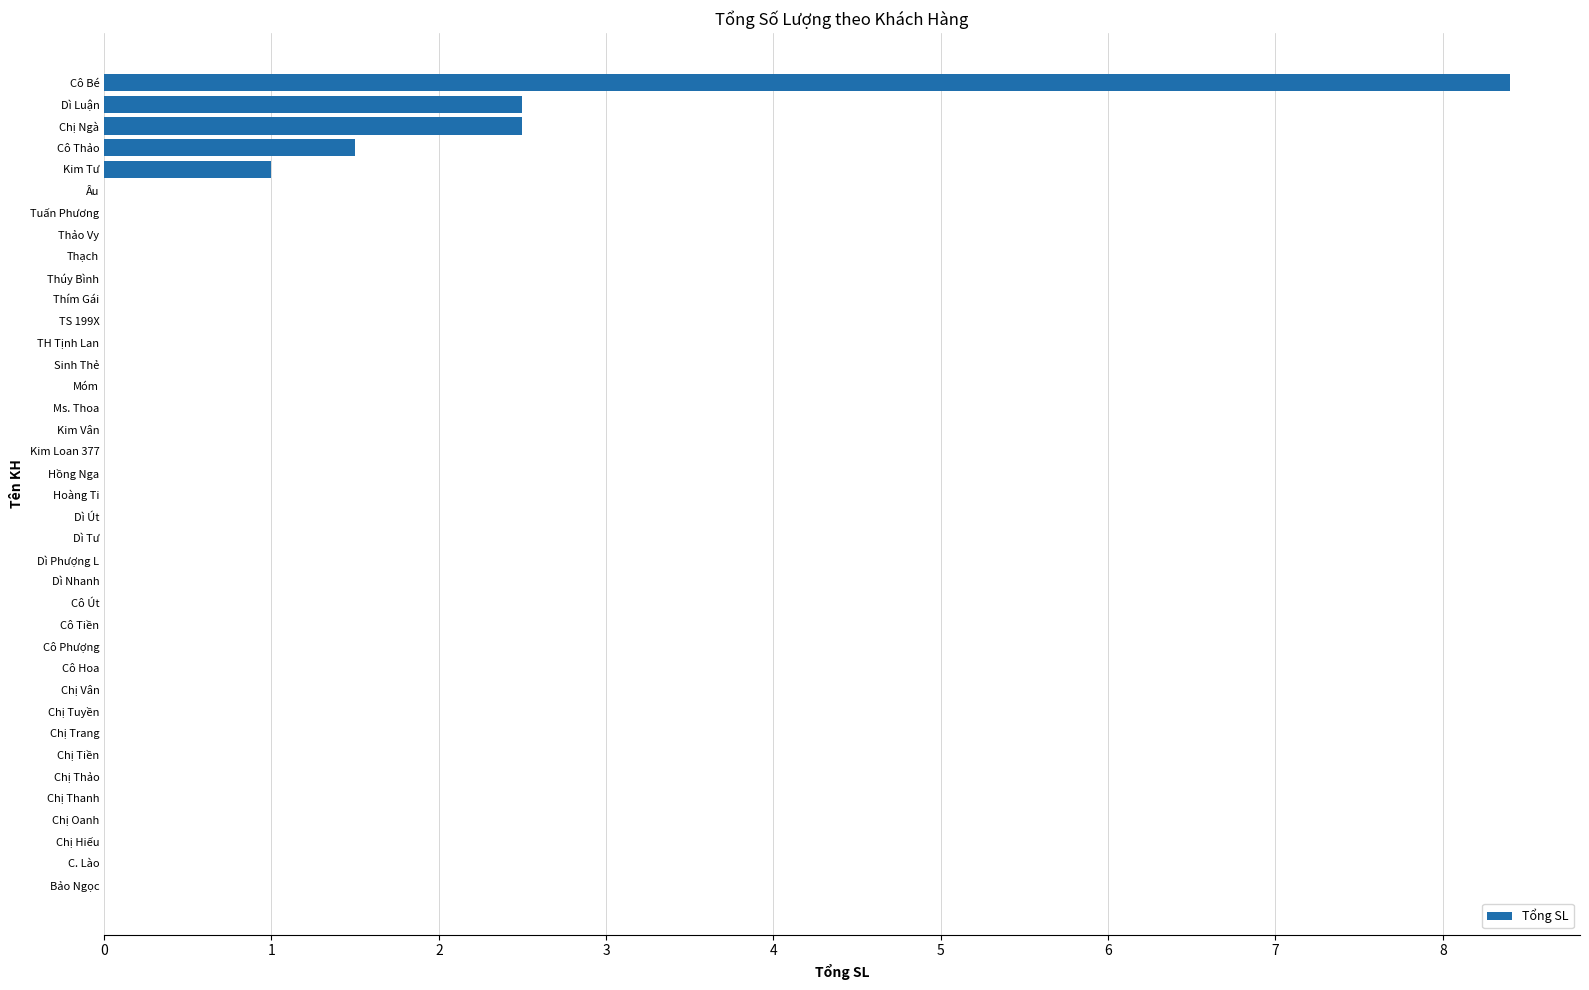

Between Thảo Vy and Dì Luận, which is larger?

Dì Luận